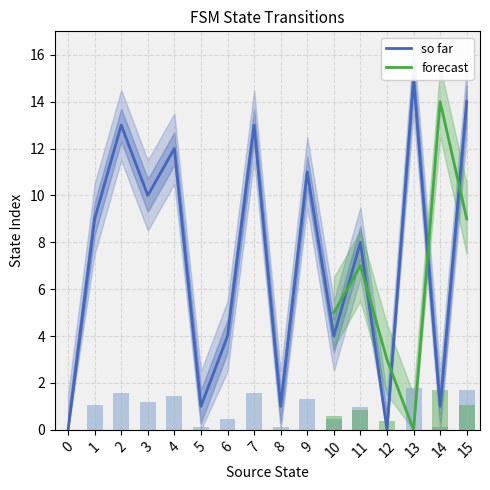

What is the highest value of the forecast series?

14